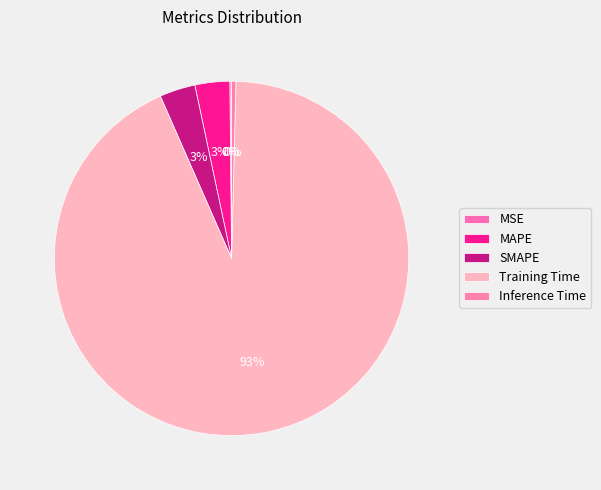

Which slice is the largest?

Training Time